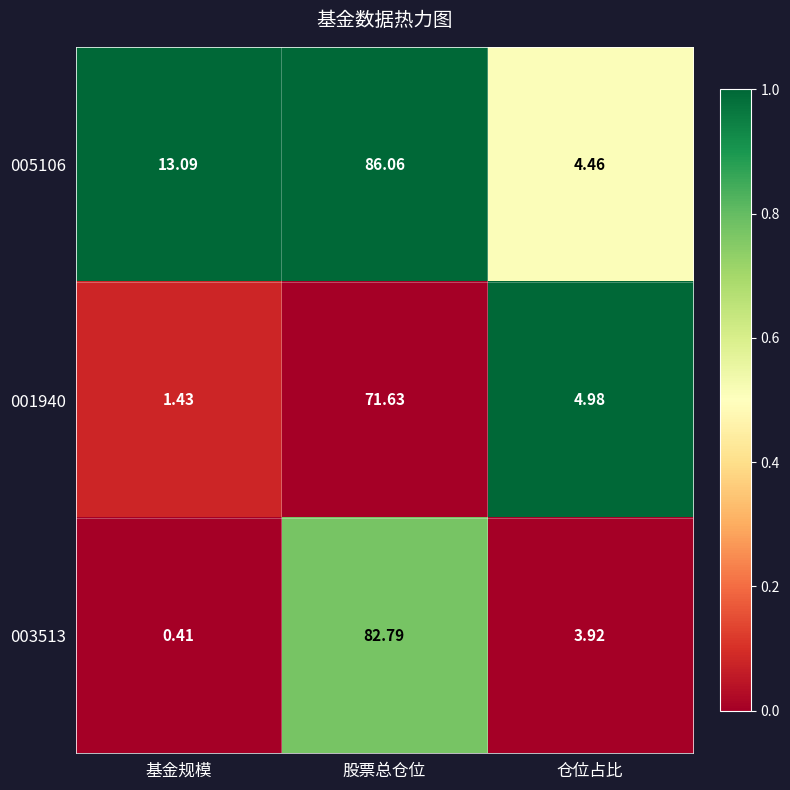

How many categories are shown in the chart?

3